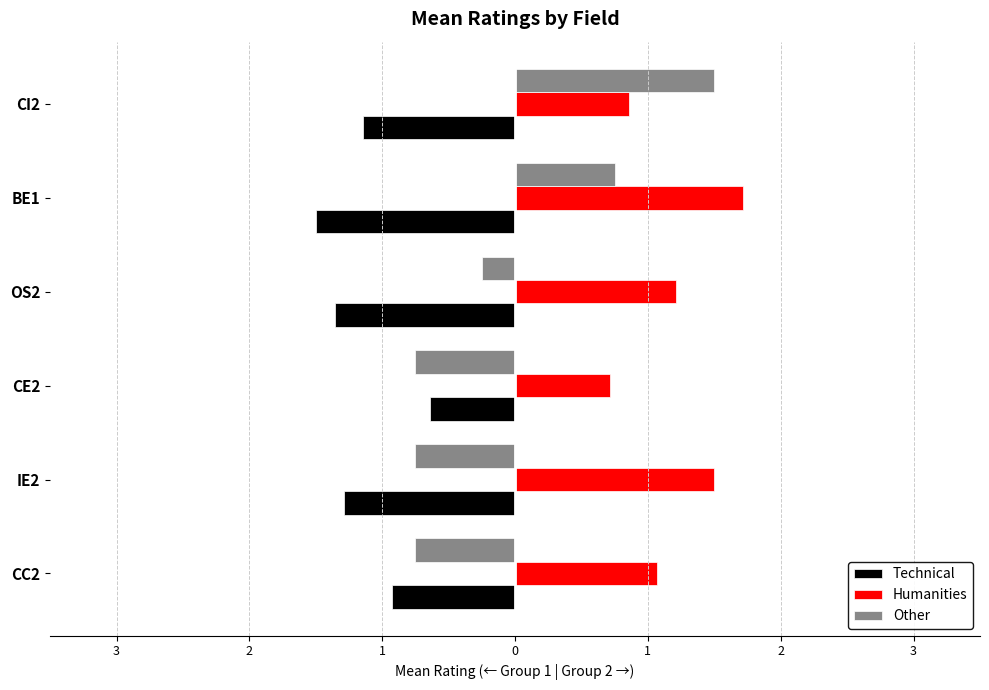

Which series has the largest range (max minus min)?

Other